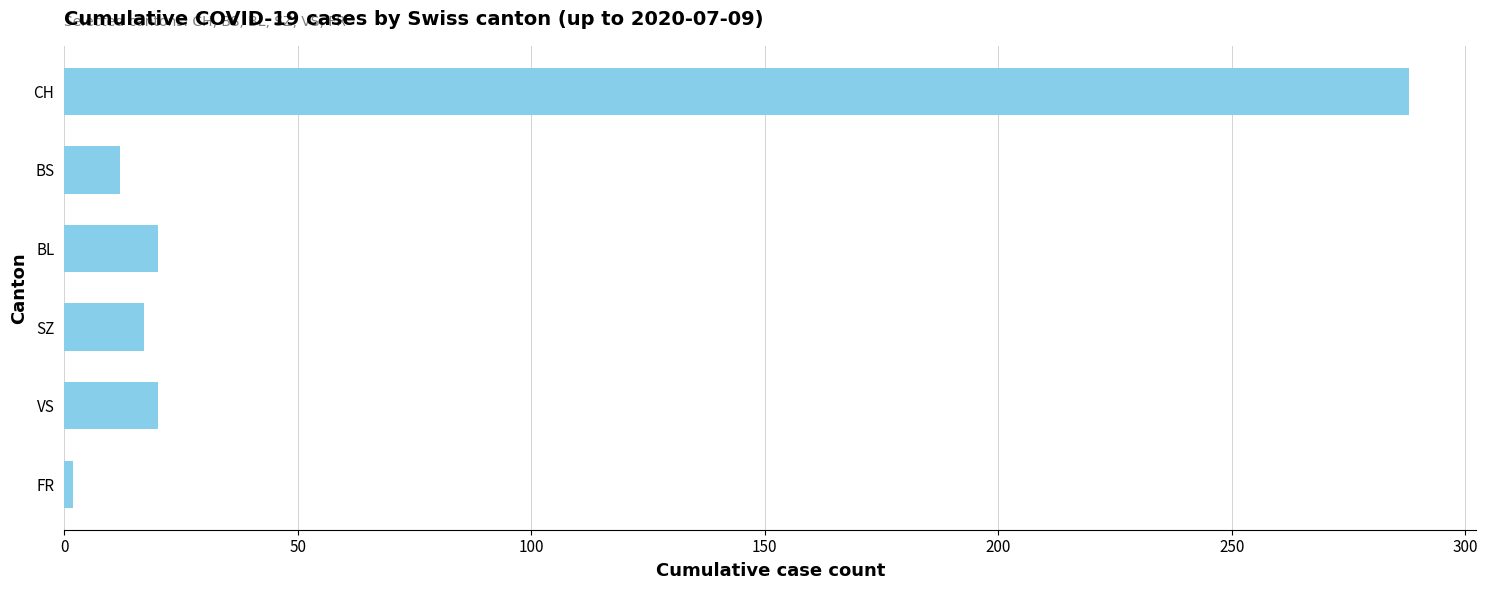

What is the smallest value displayed?

2